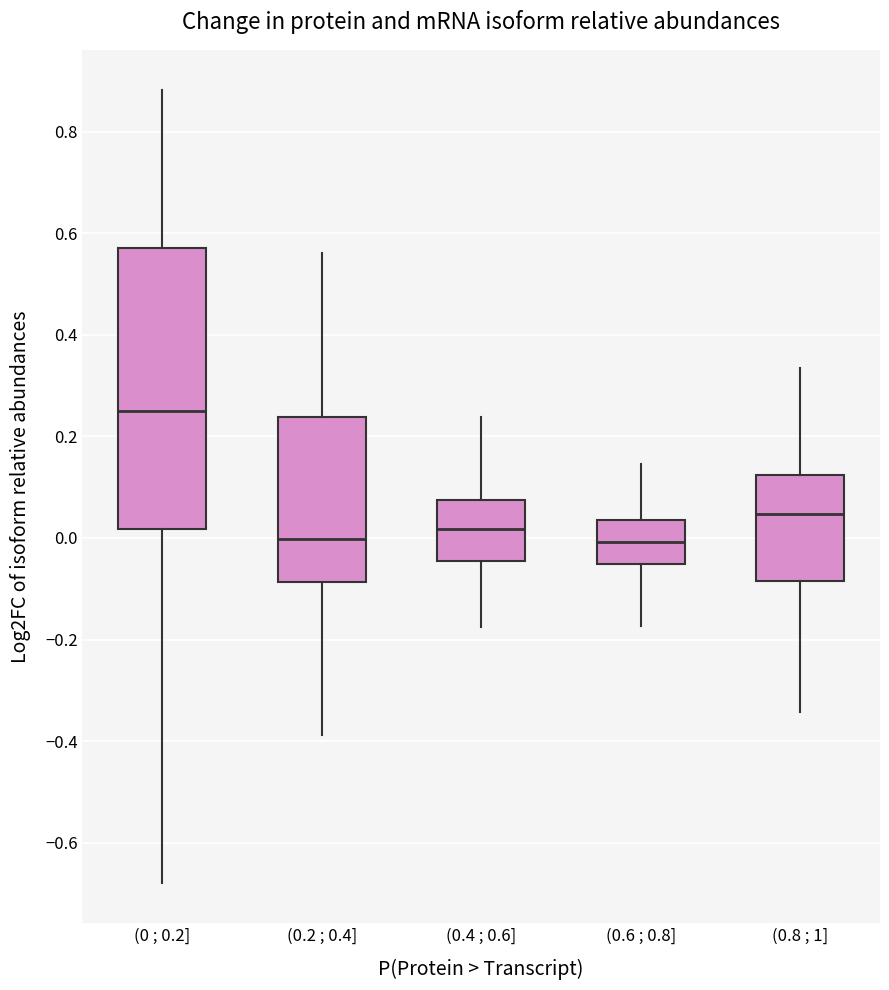

Reading left to right, transcribe this box plot: for each box, give where its median line is, the range the box spans, and where its two whiskers end, as read against the y-axis. The values are not printed on the chart, so give them approximately, as read against the axis.

(0 ; 0.2]: median 0.26, box 0.02 to 0.58, whiskers -0.68 to 0.88
(0.2 ; 0.4]: median 0.00, box -0.08 to 0.24, whiskers -0.38 to 0.56
(0.4 ; 0.6]: median 0.02, box -0.04 to 0.08, whiskers -0.18 to 0.24
(0.6 ; 0.8]: median 0.00, box -0.06 to 0.04, whiskers -0.18 to 0.14
(0.8 ; 1]: median 0.04, box -0.08 to 0.12, whiskers -0.34 to 0.34